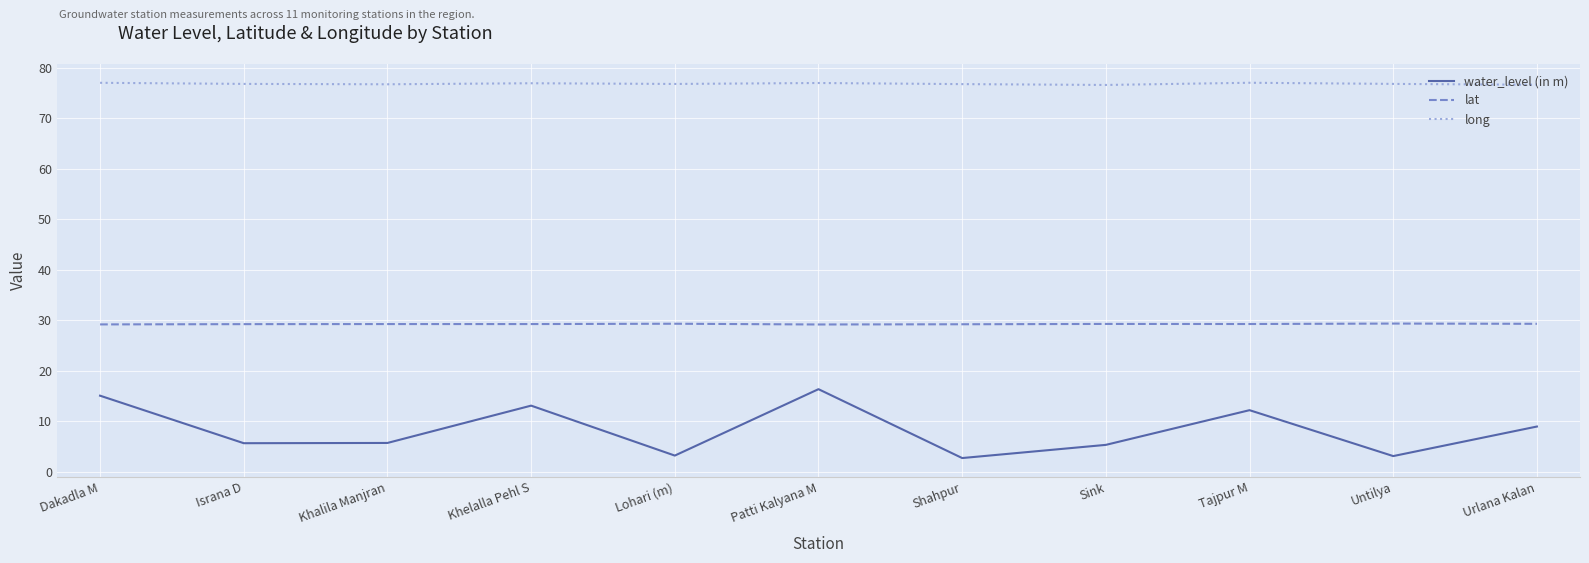

List the series in order of their overall mean, lowest first.

water_level (in m), lat, long